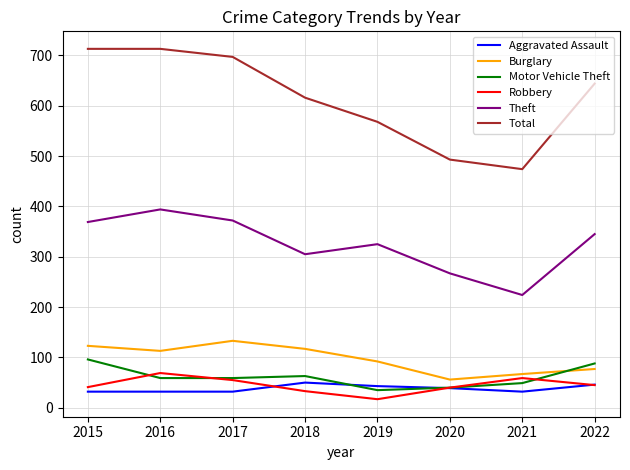

What is the total value across all series at 2020?

935